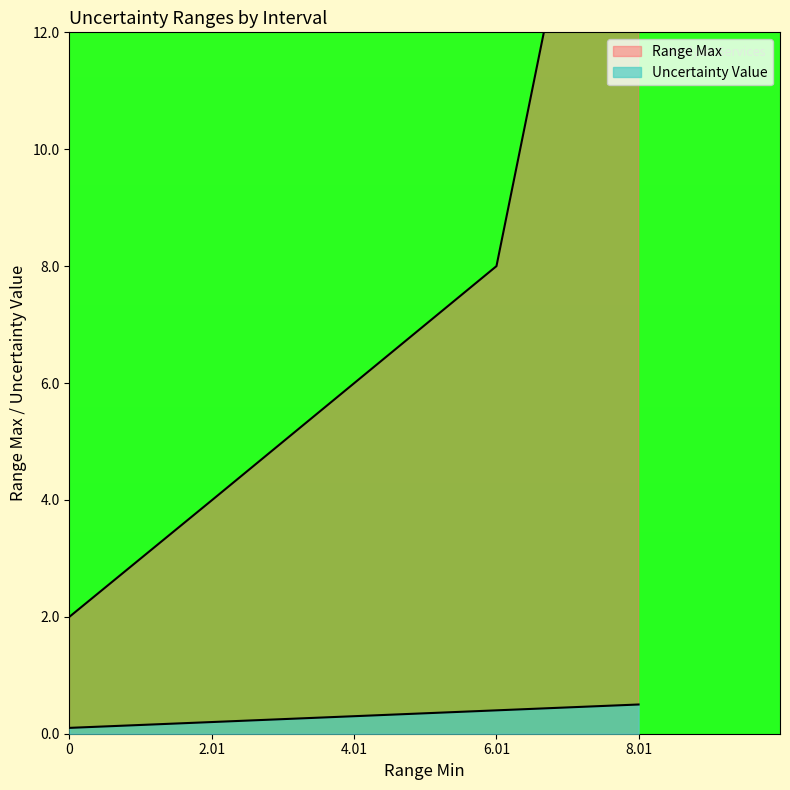

What is the label of the 3rd point from the right?

4.01